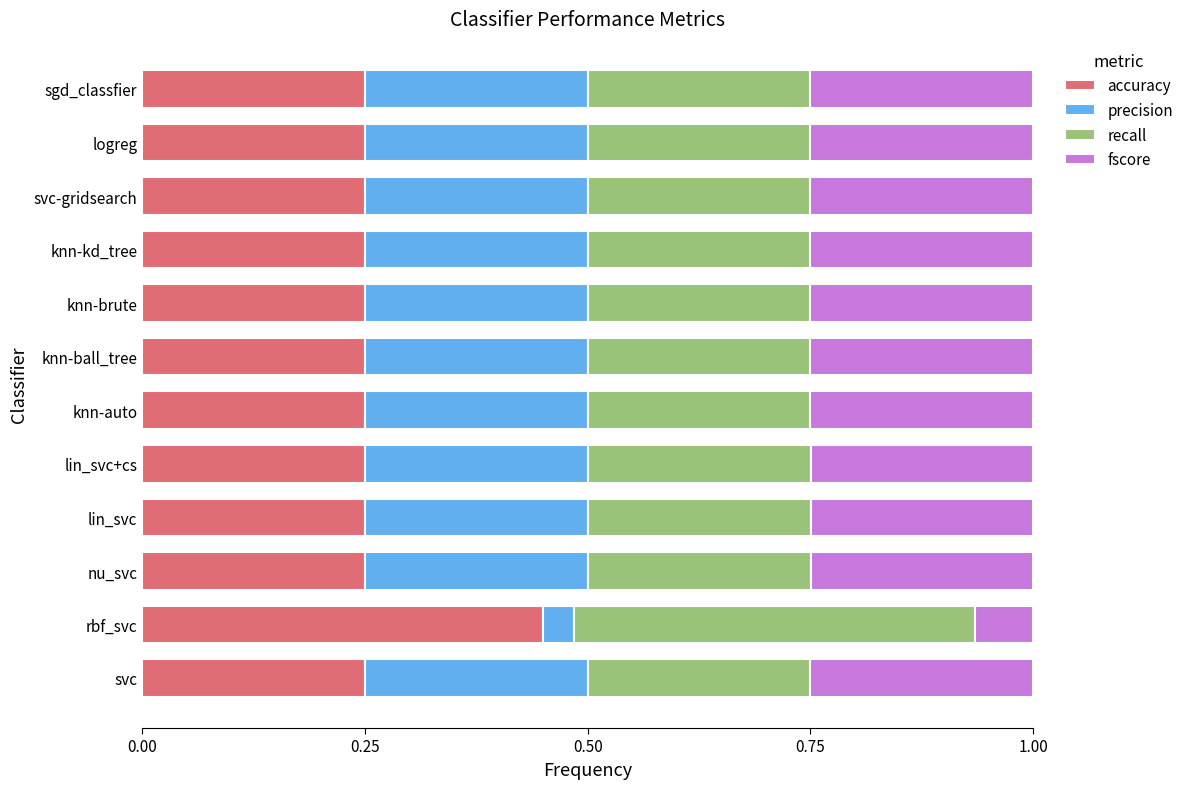

What is the total value across all series at sgd_classfier?

1.0